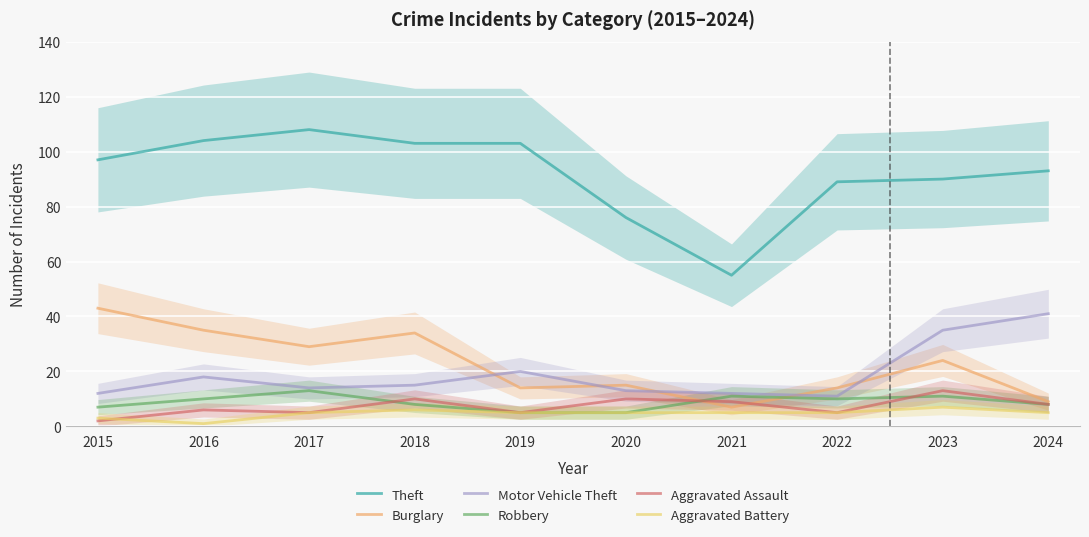

In Motor Vehicle Theft, how many points are higher than both neighbors (excluding endpoints)?

2